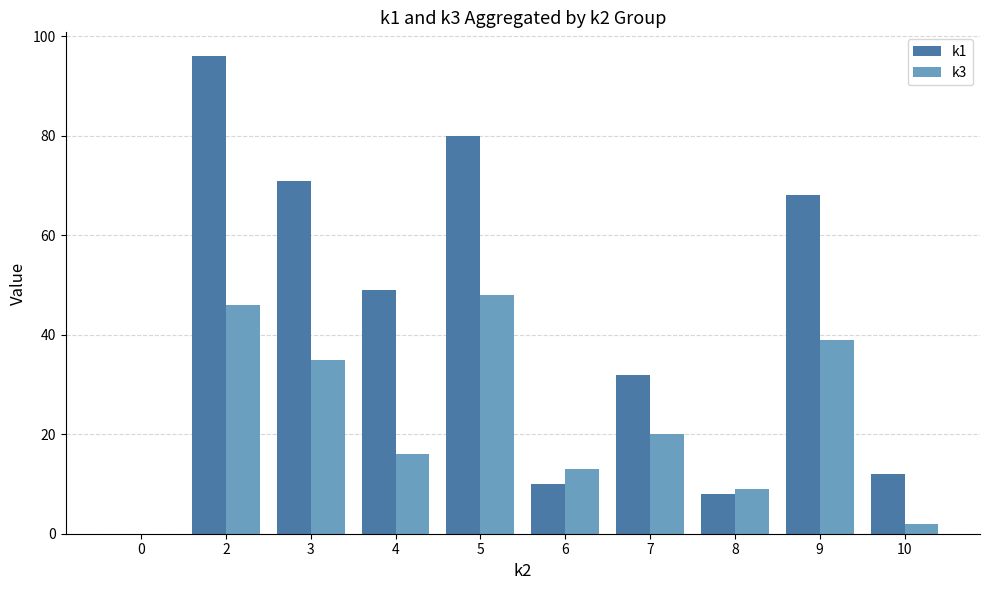

True or false: k3 has a value of 3 at 6.

False